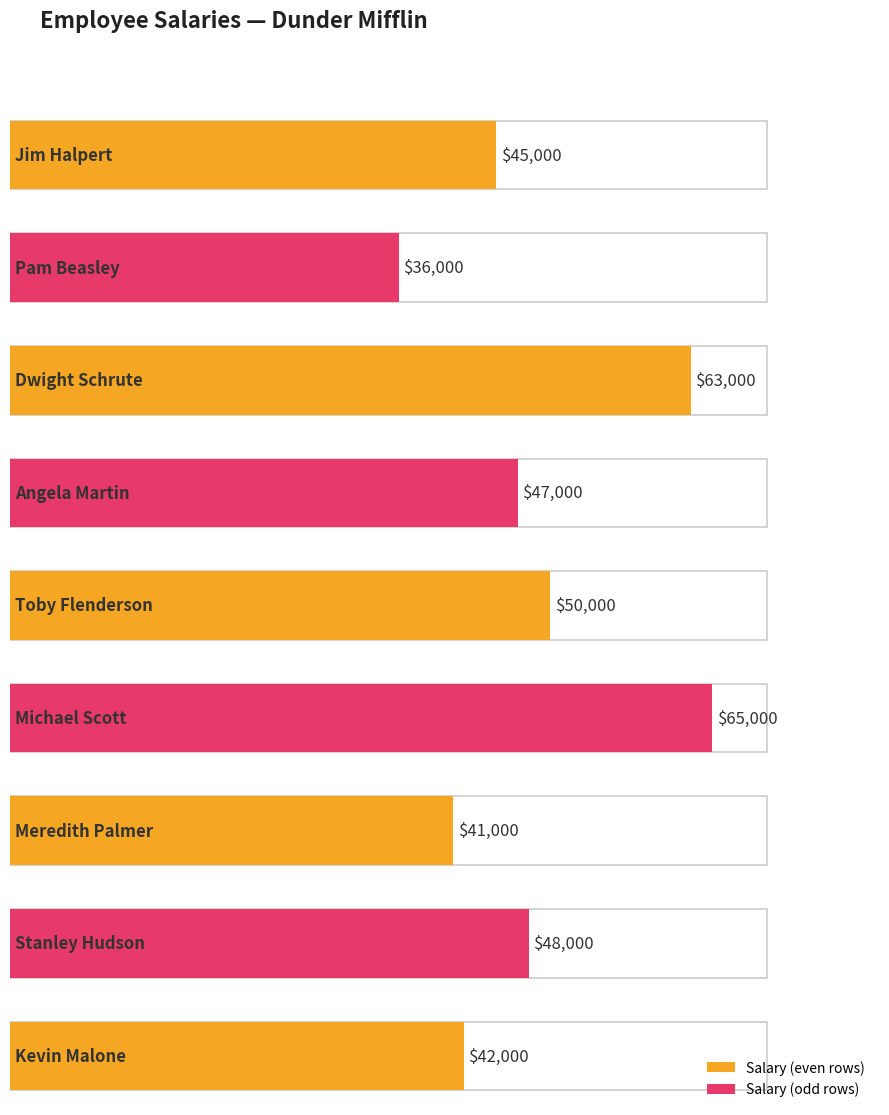

Reading right to left, what are all the values shown in this chart?

42000	48000	41000	65000	50000	47000	63000	36000	45000